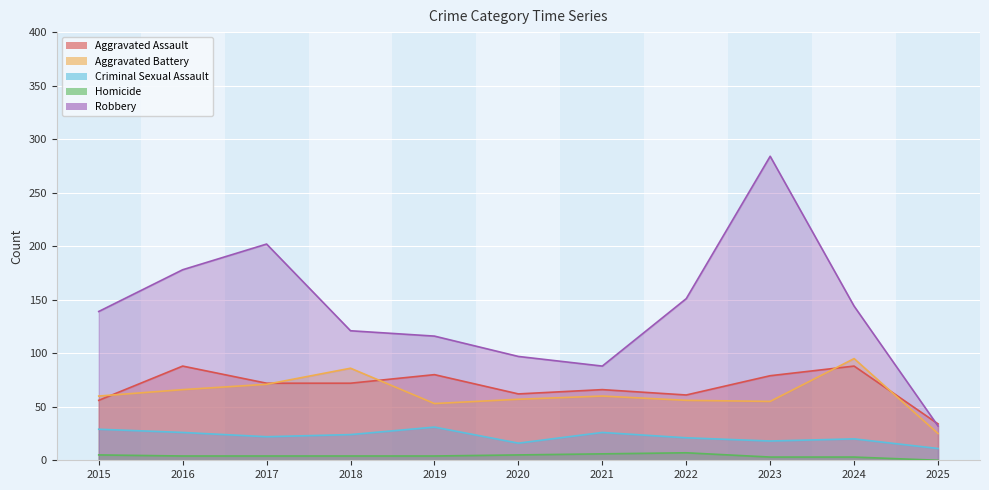

What is the average value of the Criminal Sexual Assault series?

22